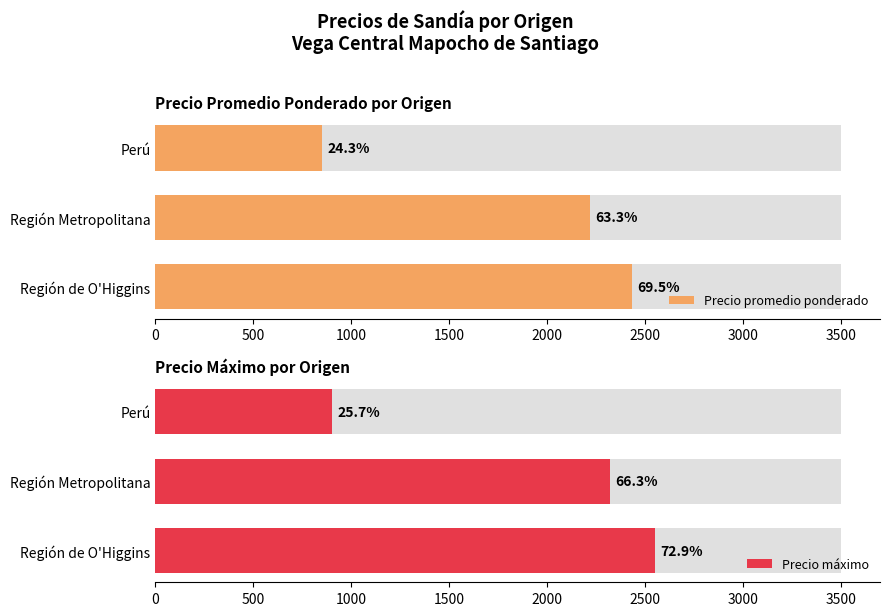

Which series changed the most between Región de O'Higgins and Perú?

Precio máximo